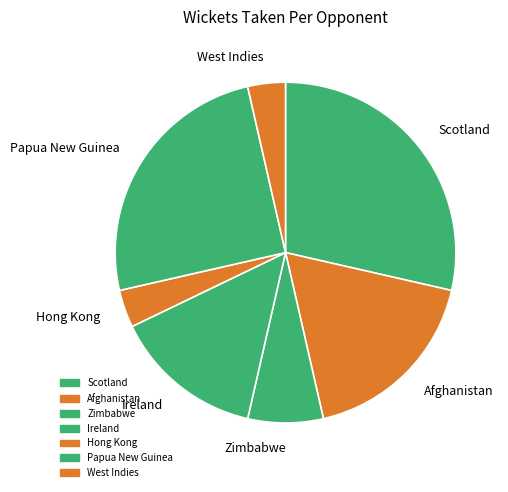

Does Afghanistan account for over 50% of the chart?

No